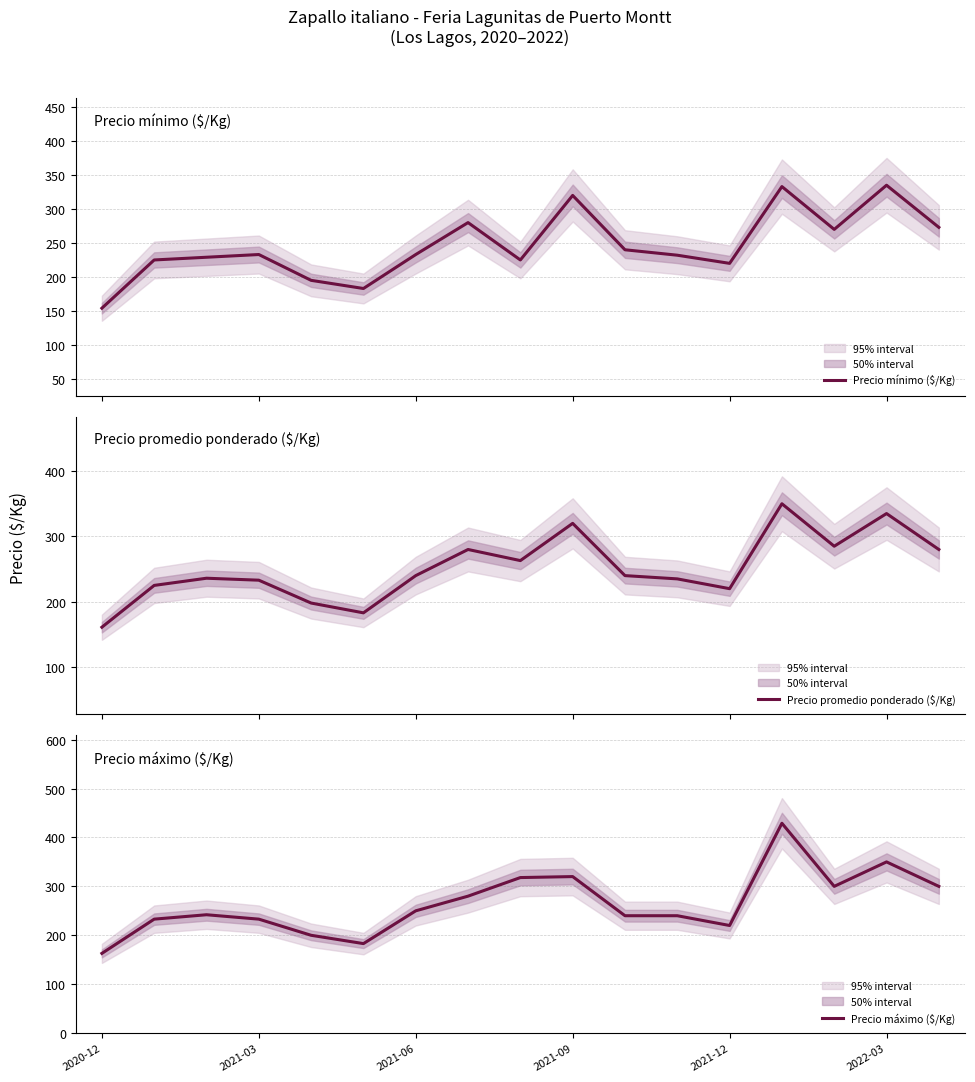

What position from the left is 2020-12?

1